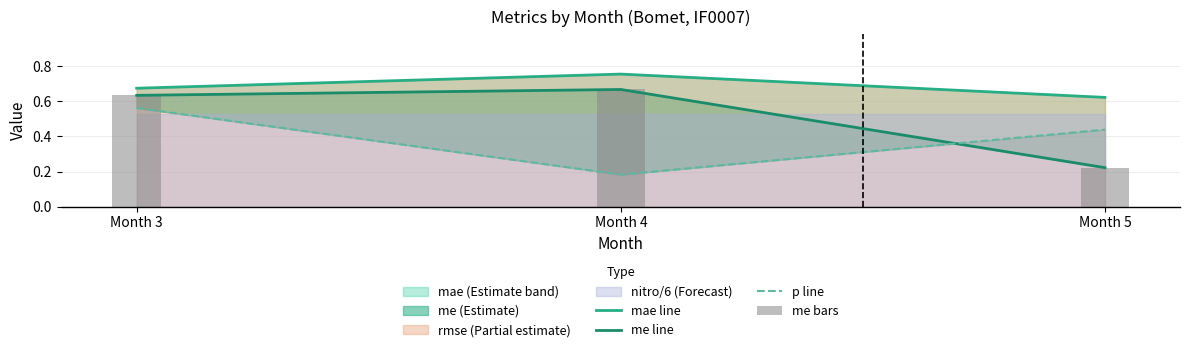

Read the mae line value at Month 3.

0.7